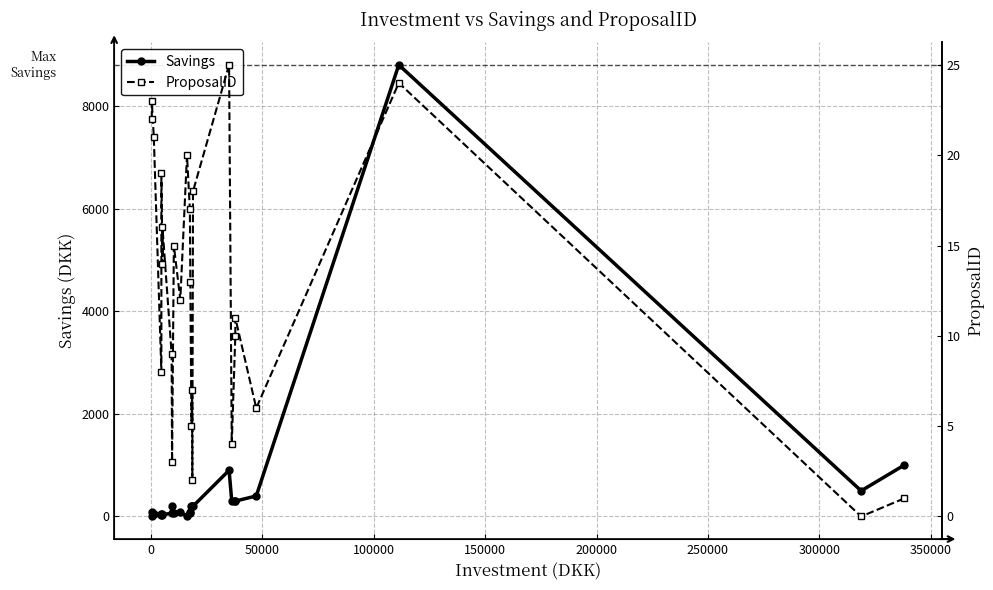

Rank the series by their maximum value, from lowest to highest.

ProposalID, Savings